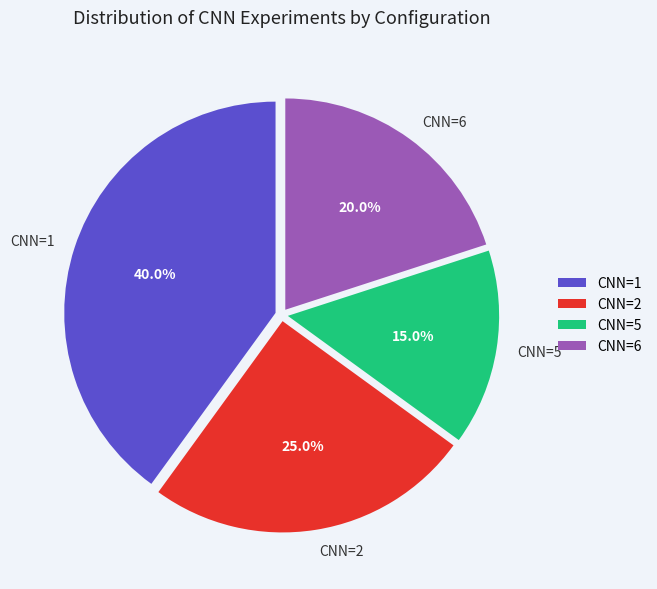

Approximately how many times larger is the value at CNN=2 compared to CNN=1?

0.6